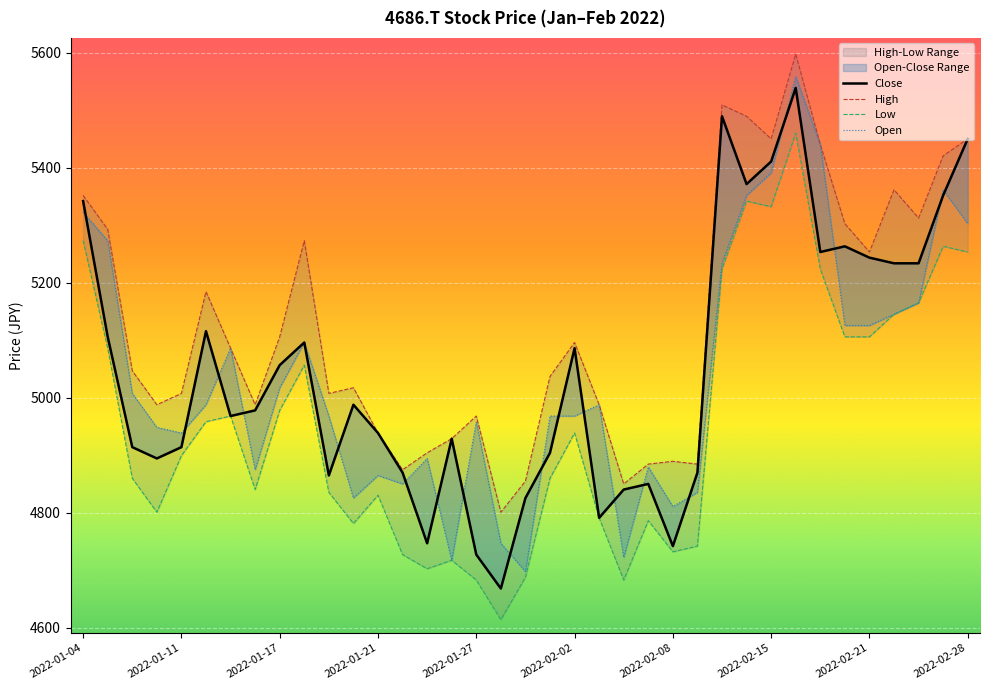

True or false: Low and High cross at least once.

False